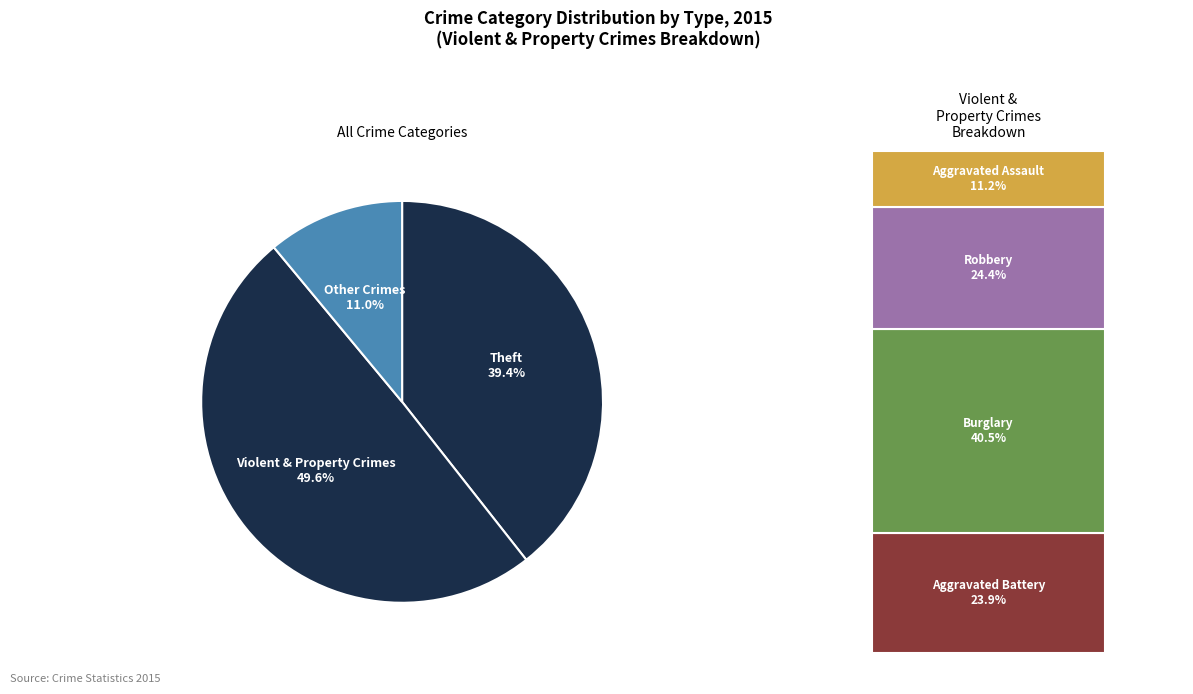

To the nearest percent, what portion does Aggravated Battery represent?

12%